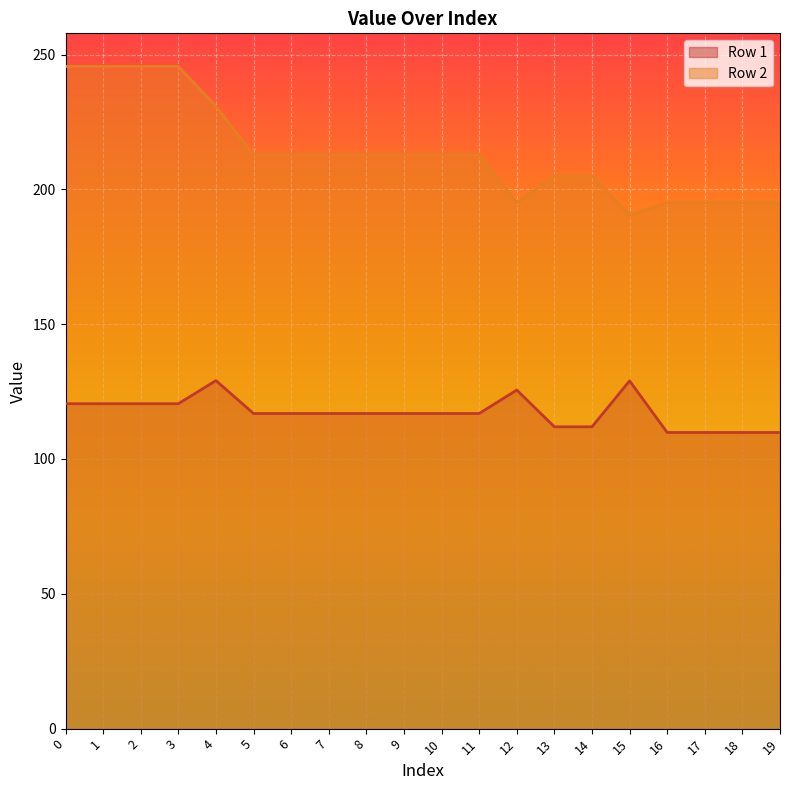

What is the minimum value shown in the chart?

109.8